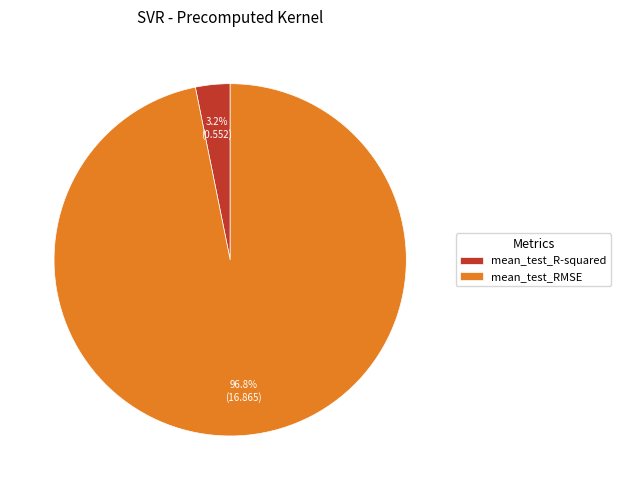

Rank the categories by value from highest to lowest.

mean_test_RMSE, mean_test_R-squared